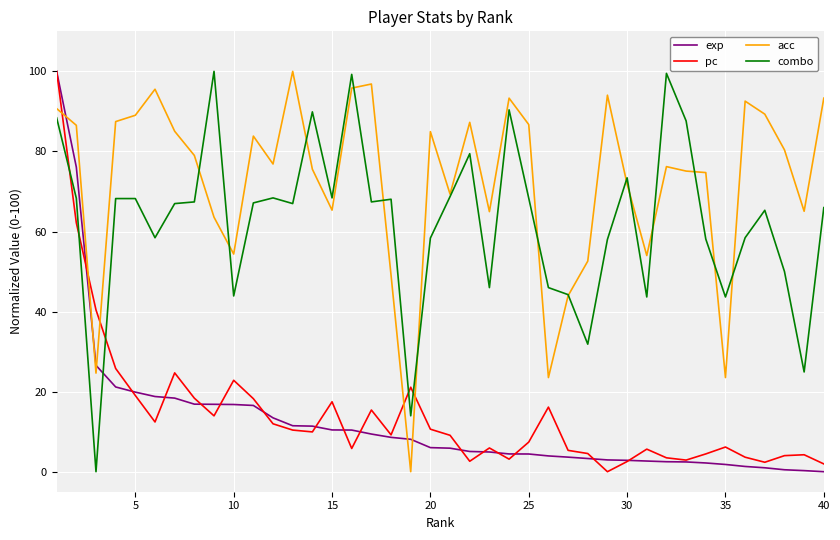

Which series has the largest total across all categories?

acc